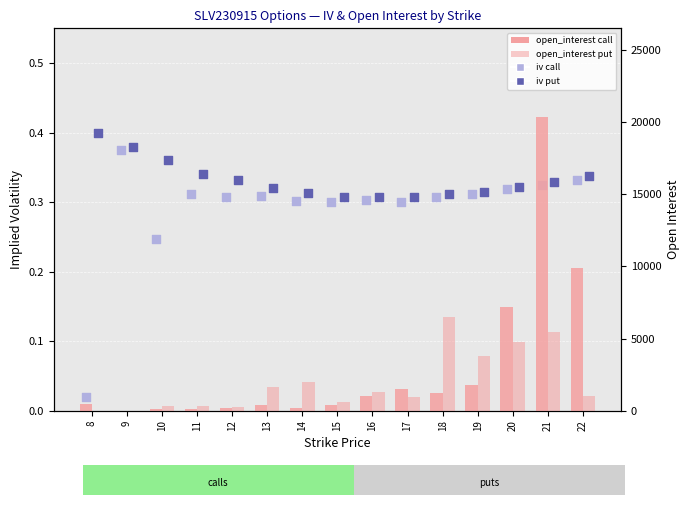

At which category is the sum across all series the highest?

21